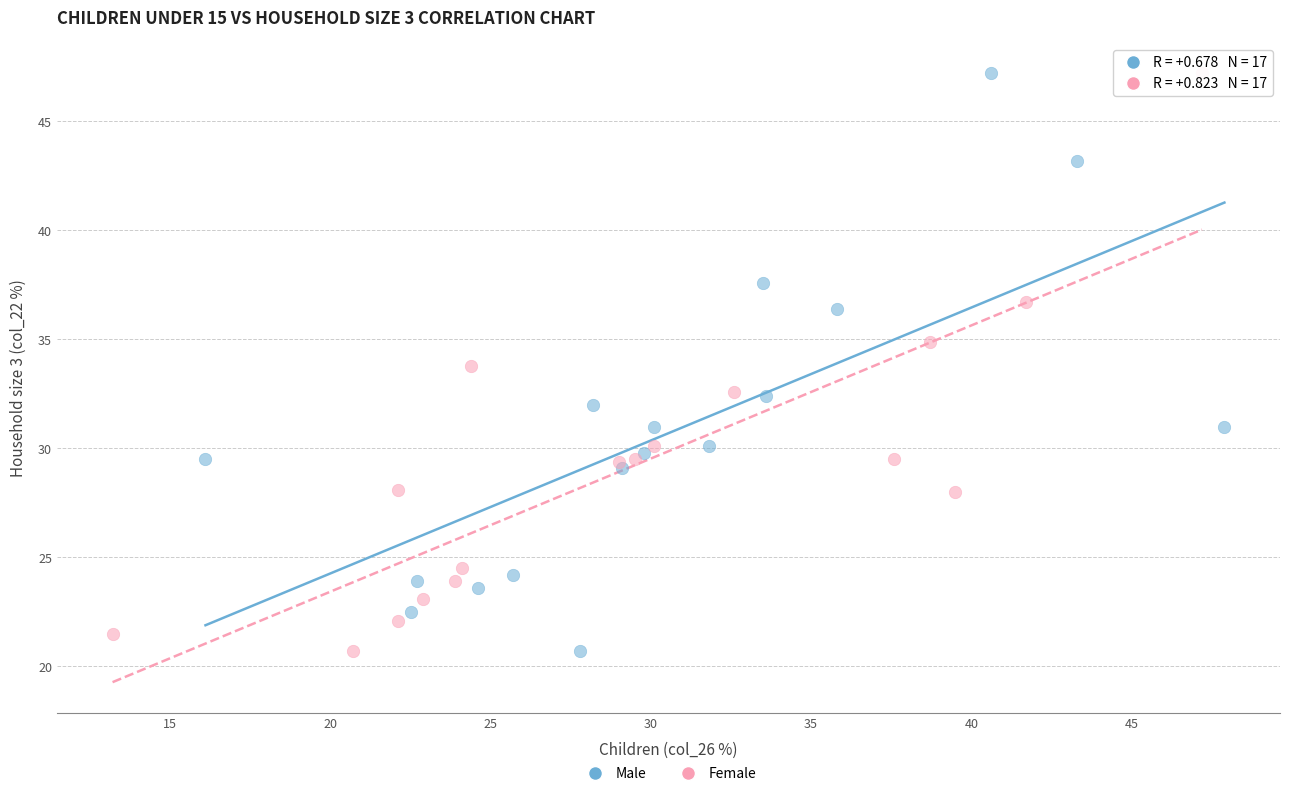

What are all the series names shown in the legend?

Male, Female